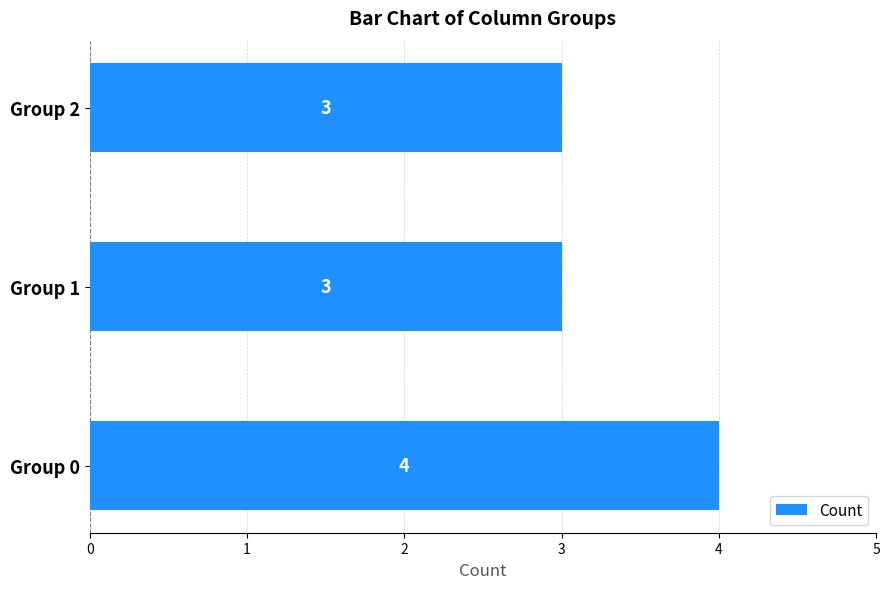

What value does the data have at Group 1?

3